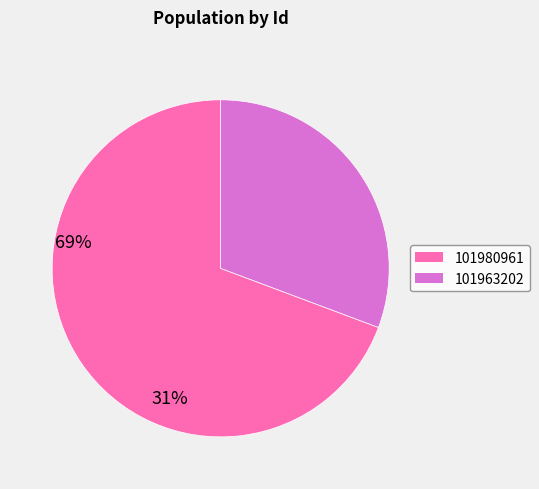

What is the majority slice?

101980961